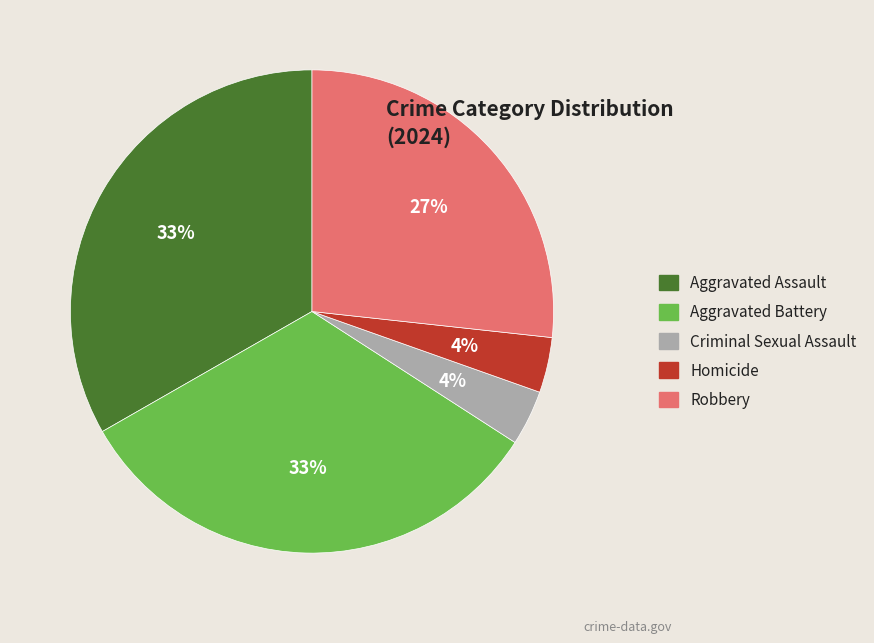

To the nearest percent, what portion does Robbery represent?

27%